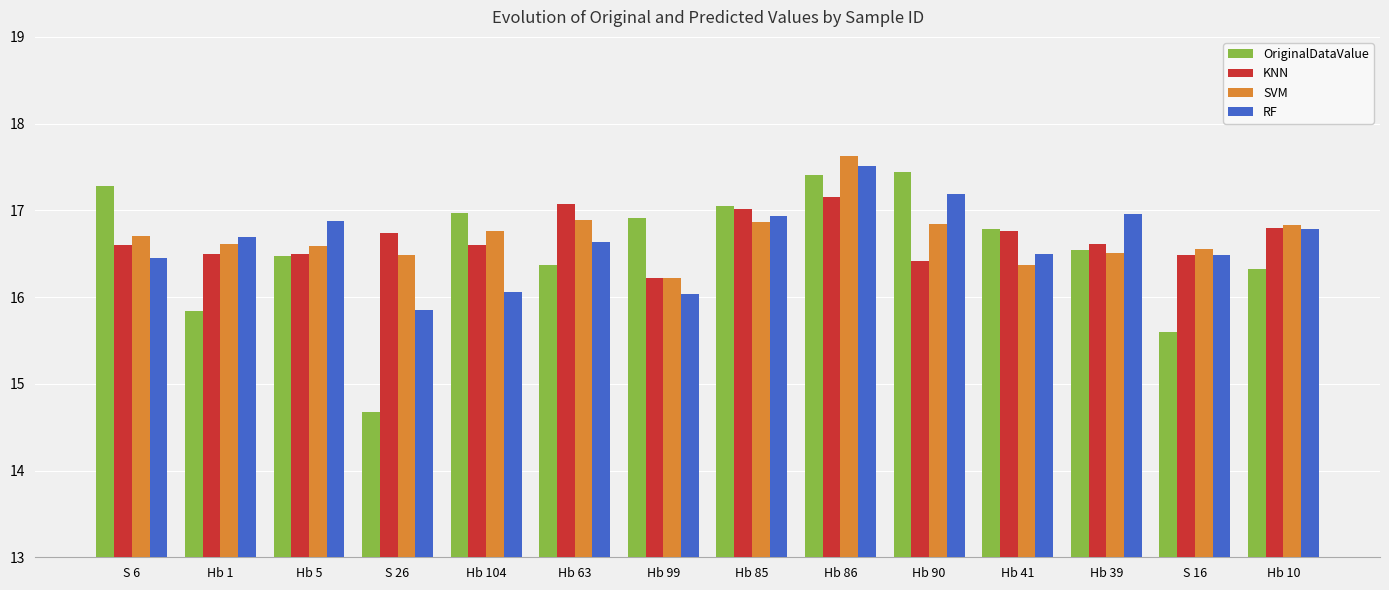

Which label corresponds to the smallest value in the chart?

S 26